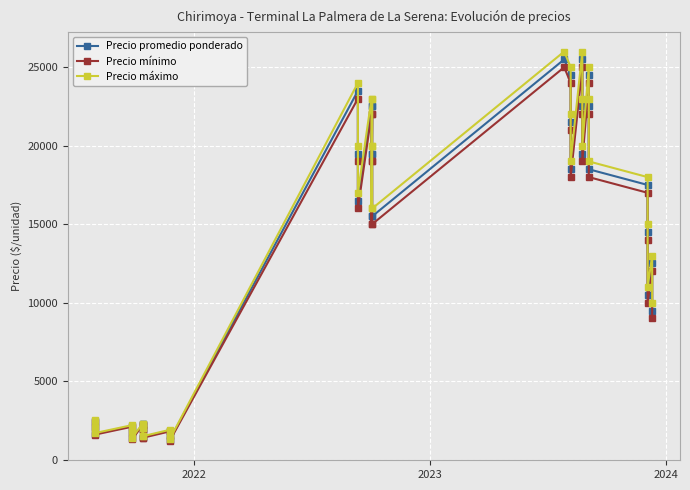

What are all the series names shown in the legend?

Precio promedio ponderado, Precio mínimo, Precio máximo